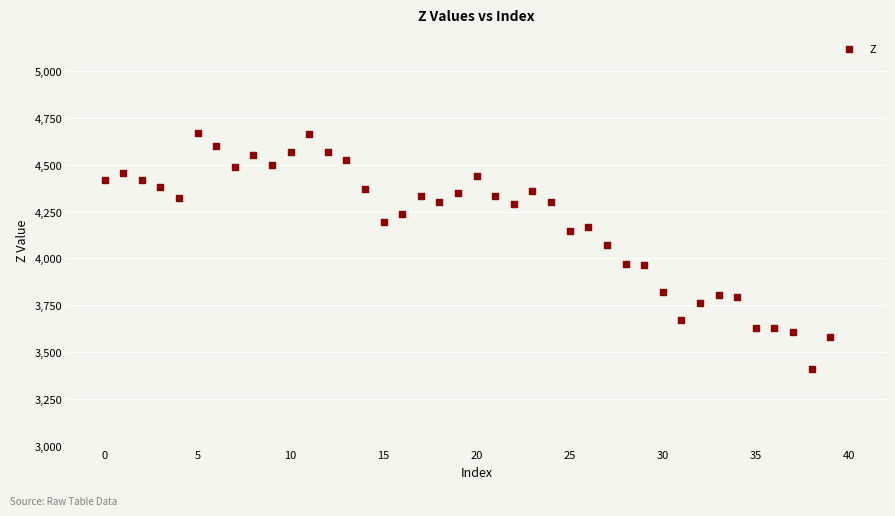

What Y value in the scatter plot is closest to 4041?

4070.1